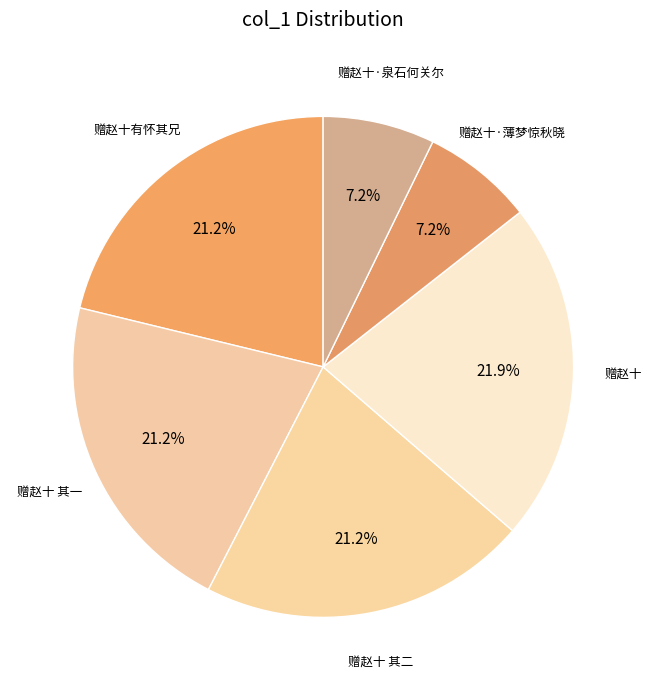

Is there a majority slice in this chart?

No